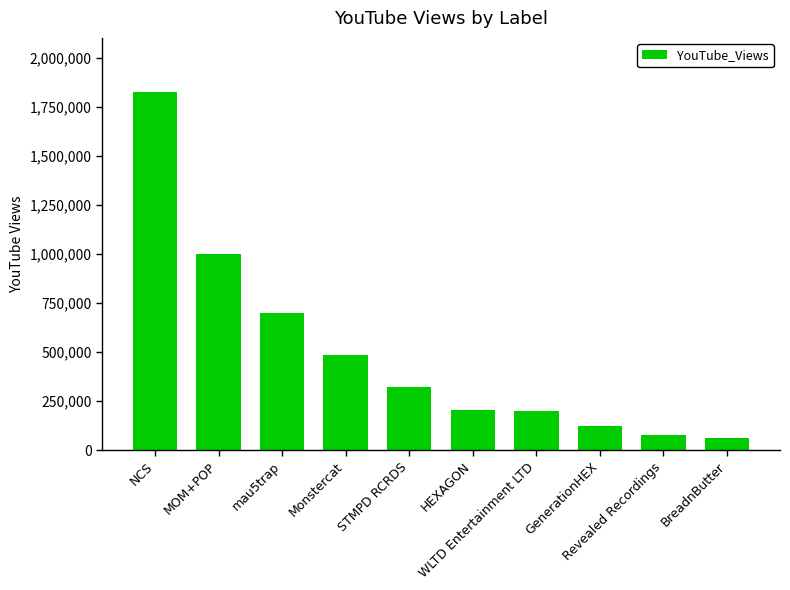

What is the smallest value displayed?

65009